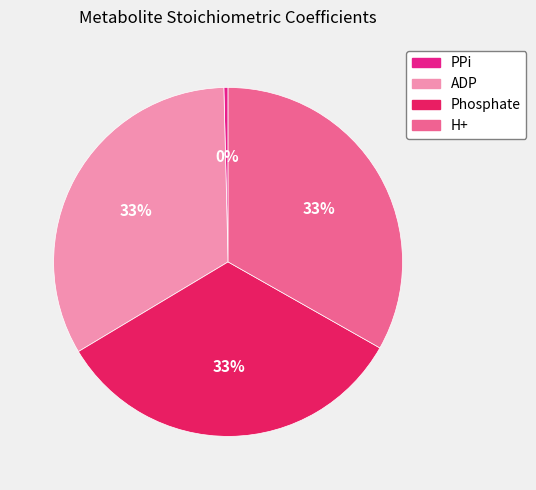

Count the number of slices in the pie.

4